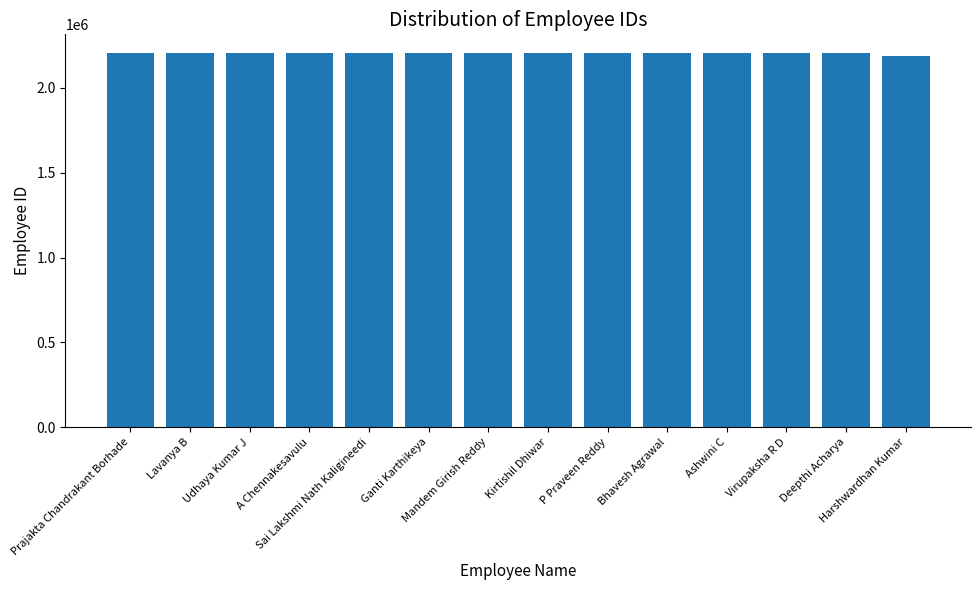

What is the ratio of the value at Udhaya Kumar J to the value at Harshwardhan Kumar?

1.0